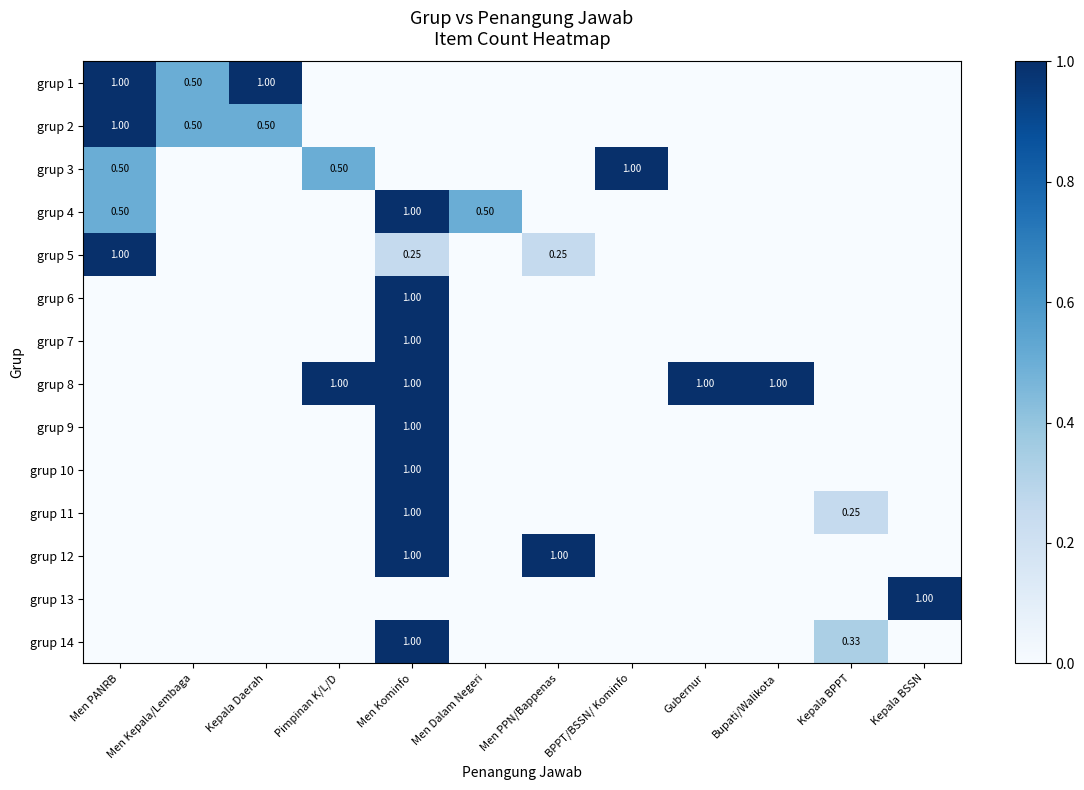

List the series in order of their peak value, lowest first.

grup 1, grup 2, grup 3, grup 4, grup 5, grup 6, grup 7, grup 8, grup 9, grup 10, grup 11, grup 12, grup 13, grup 14